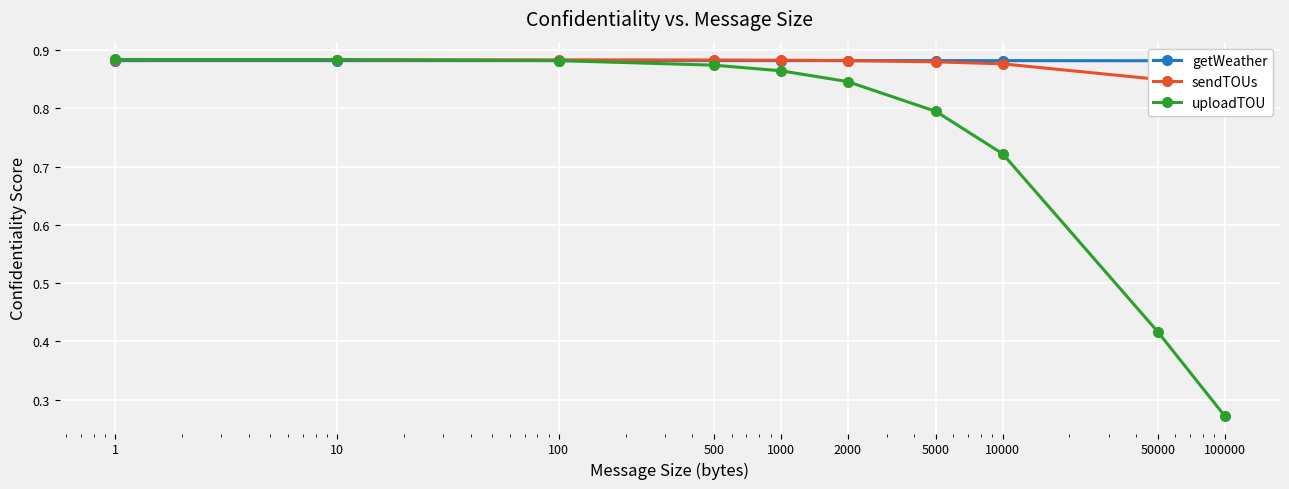

How many lines are shown in the chart?

3